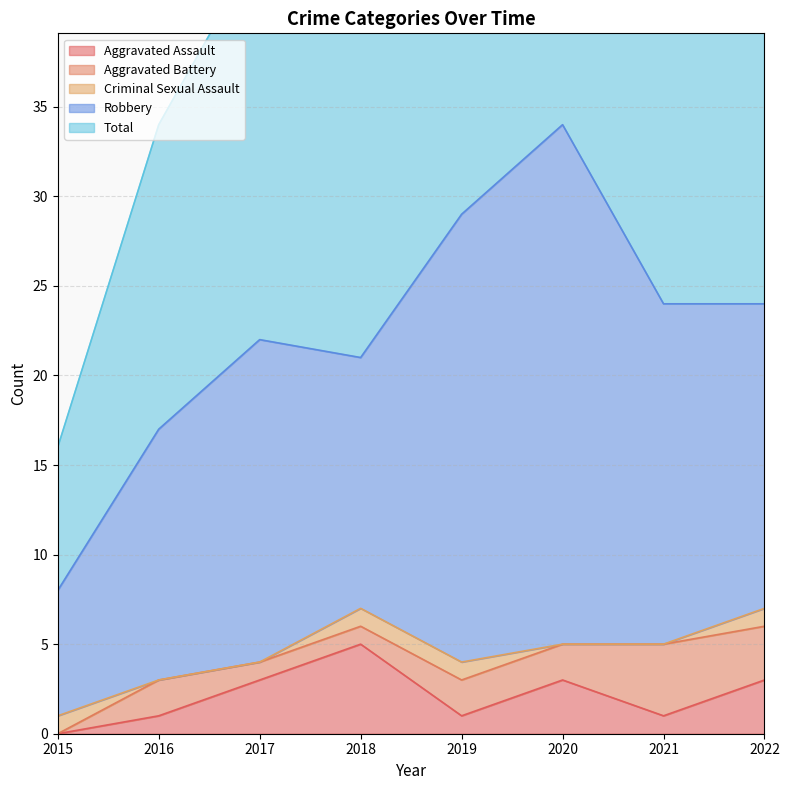

Which series has the largest total across all categories?

Total